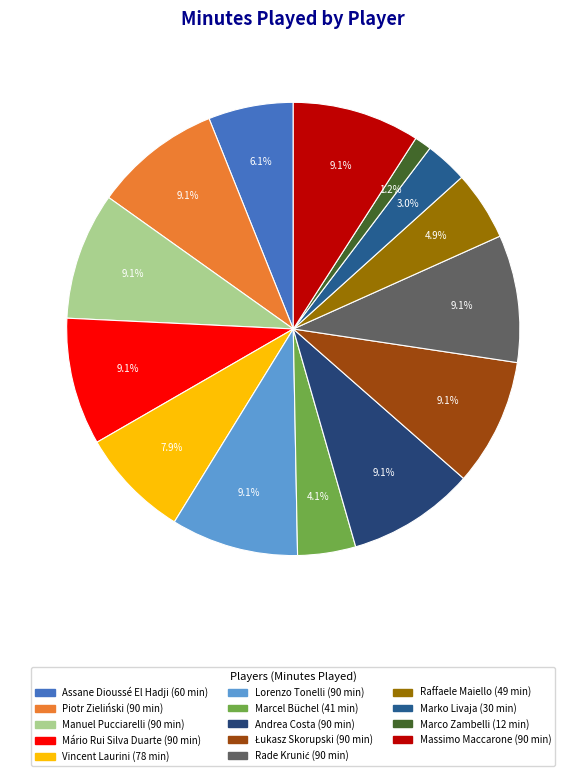

Rank the categories by value from lowest to highest.

Marco Zambelli, Marko Livaja, Marcel Büchel, Raffaele Maiello, Assane Dioussé El Hadji, Vincent Laurini, Piotr Zieliński, Manuel Pucciarelli, Mário Rui Silva Duarte, Lorenzo Tonelli, Andrea Costa, Łukasz Skorupski, Rade Krunić, Massimo Maccarone